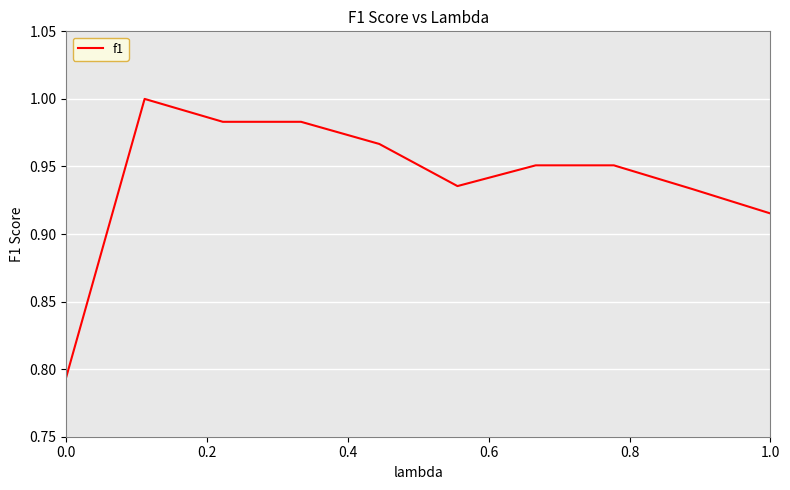

How many interior local peaks (higher than both neighbors) does the data have?

1